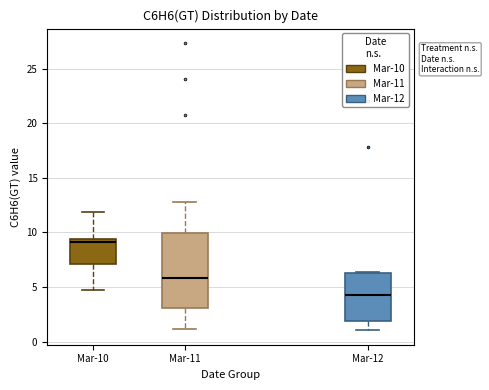

Where does the lower whisker of the box for Mar-11 end on the y-axis? The values are not printed on the chart, so give them approximately, as read against the axis.

1.0